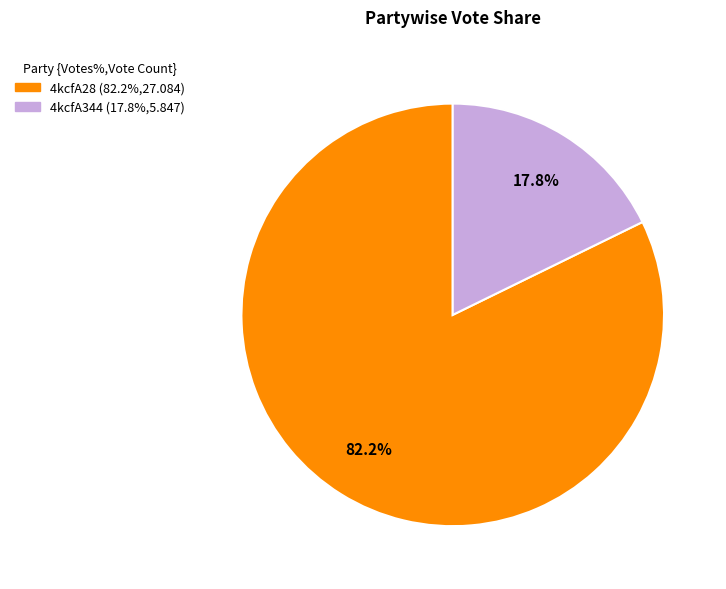

Count the number of slices in the pie.

2